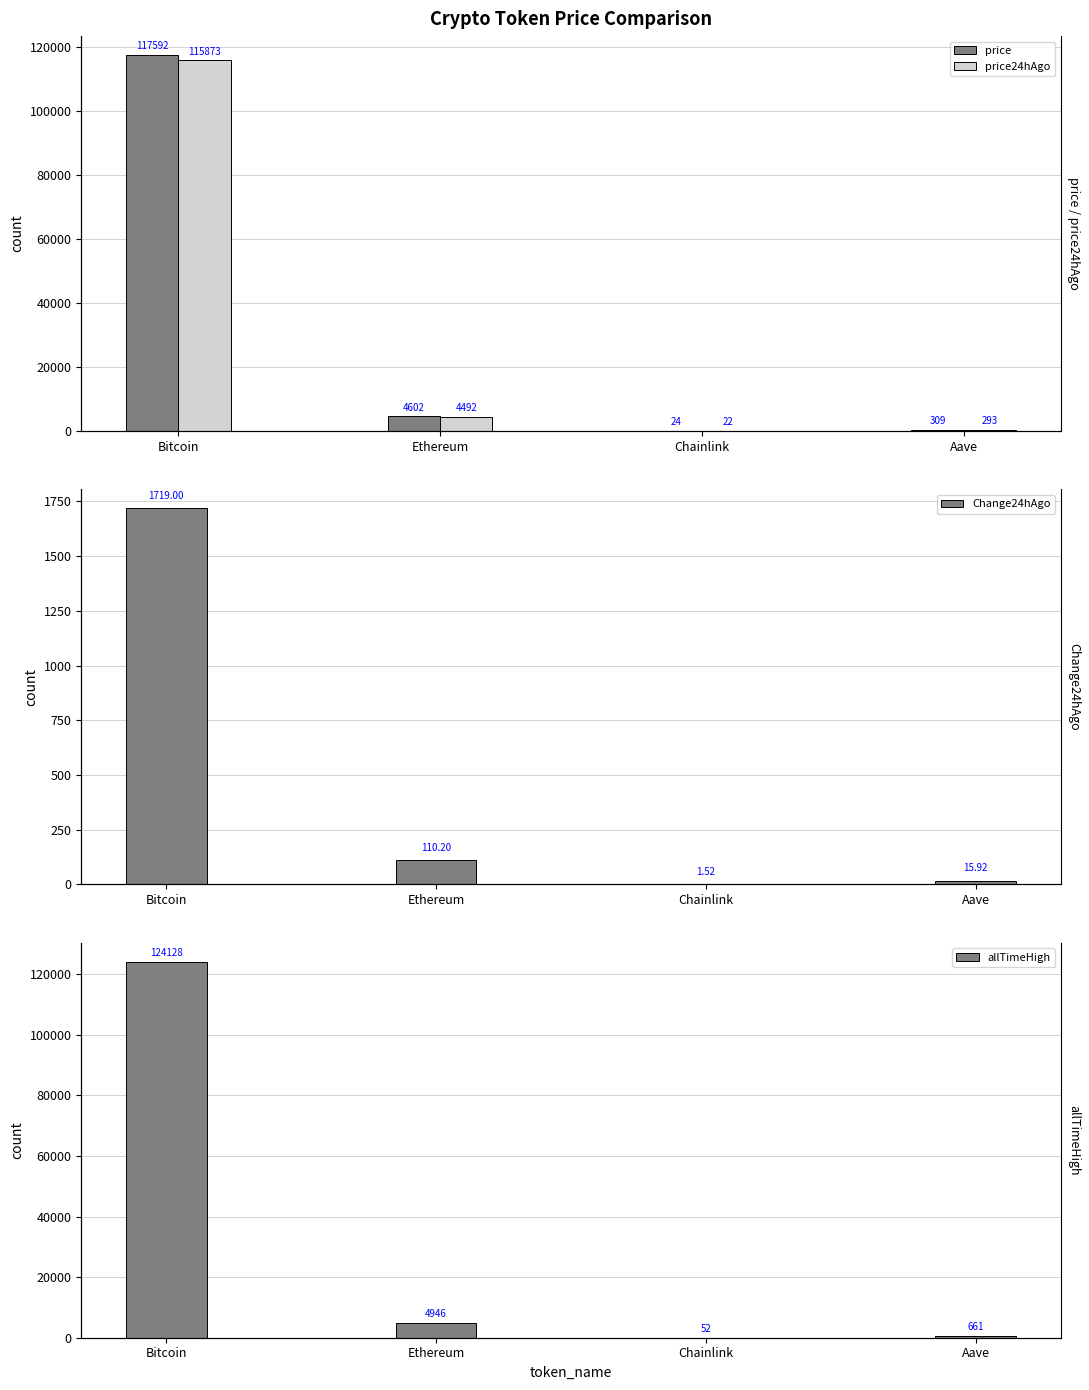

Which category has the highest value in the allTimeHigh series?

Bitcoin